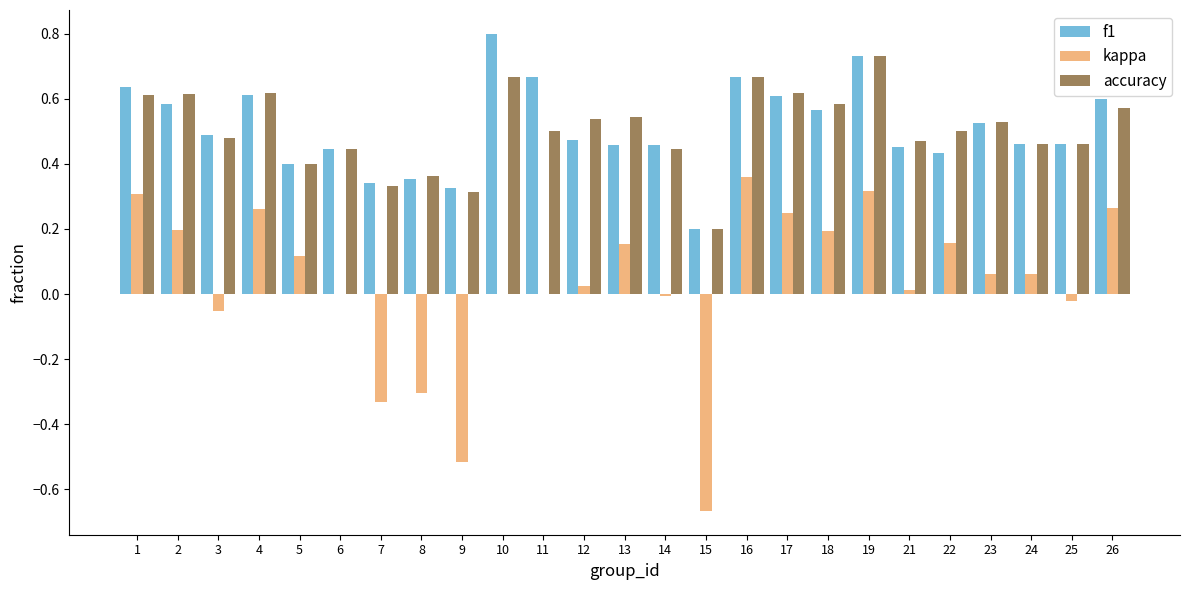

Is the value of f1 at 7 greater than the value of kappa at 23?

Yes